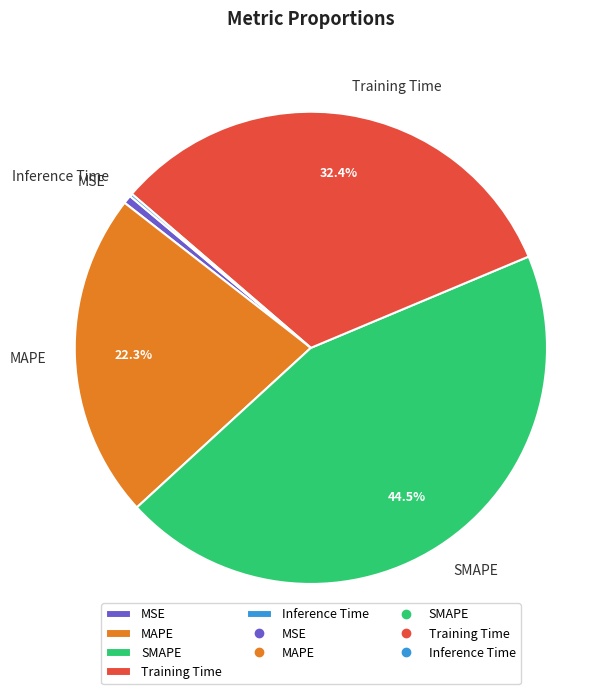

To the nearest percent, what is the average slice percentage?

20%